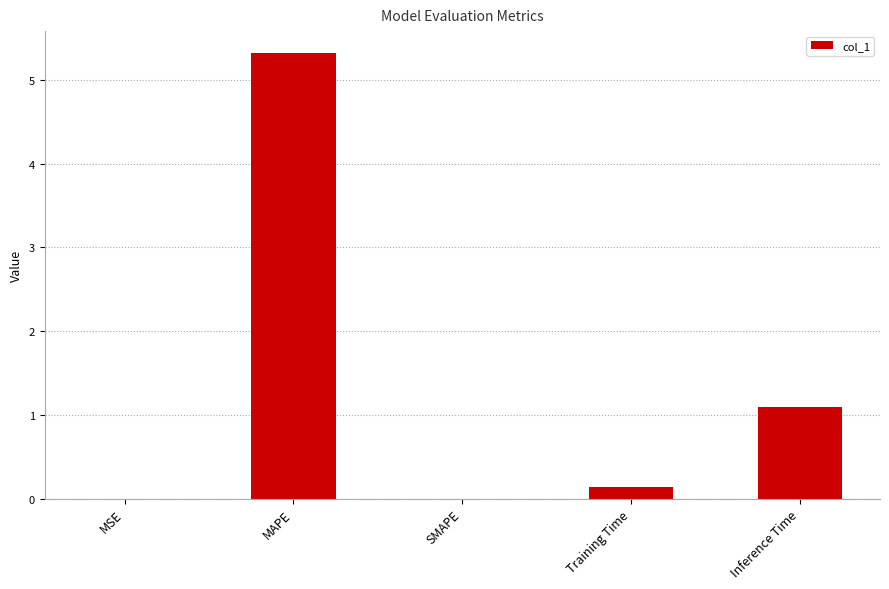

What is the change in value from MAPE to Training Time?

-5.2